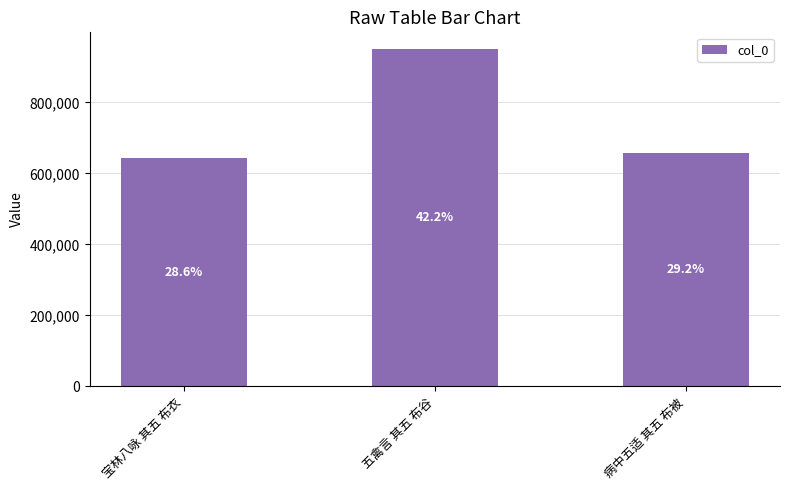

At which label does the data first exceed 658846?

五禽言 其五 布谷